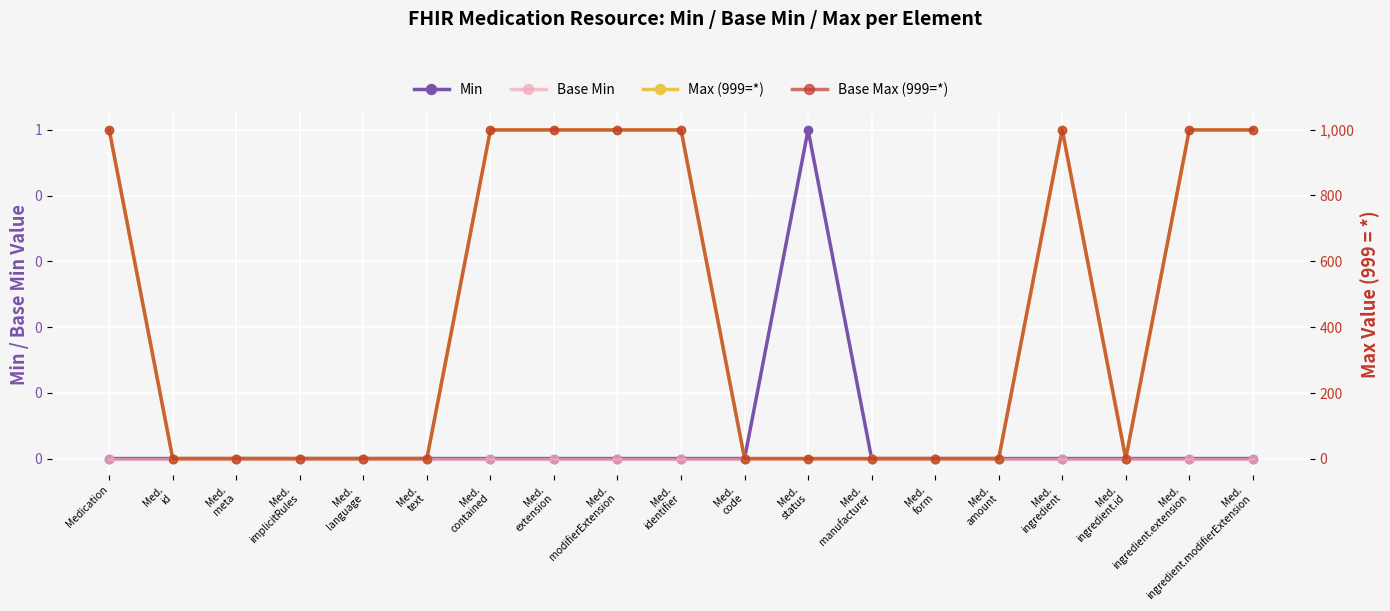

What is the difference between the maximum and minimum values in the Min series?

1